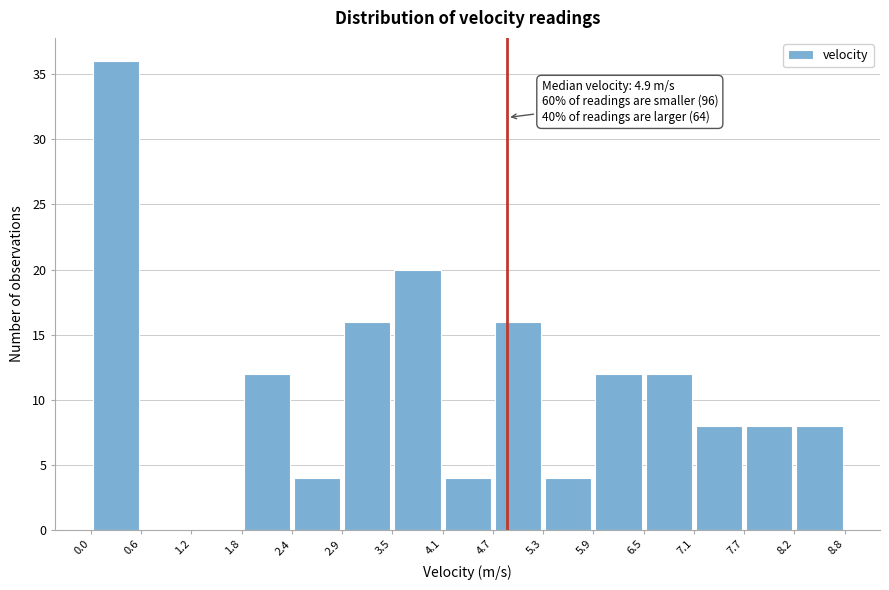

Over which range of the x-axis is the bar tallest?

0.0 to 0.6